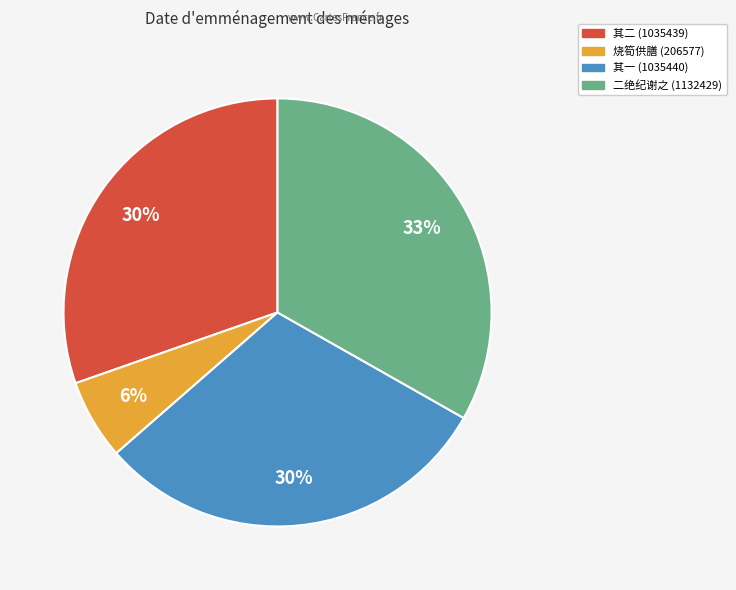

How many segments does this pie chart have?

4